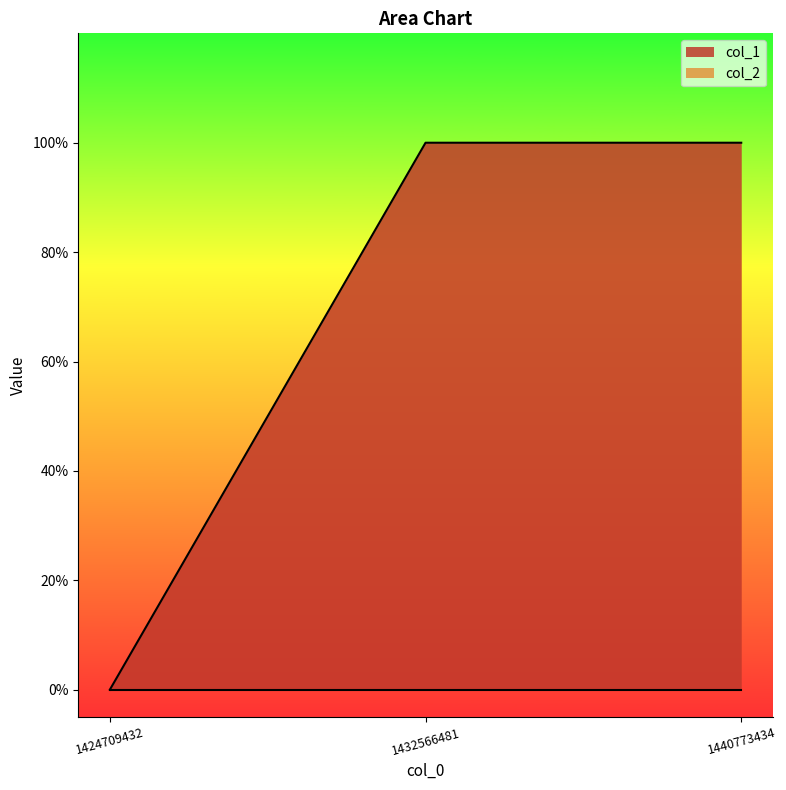

Read the value at 1440773434.

1